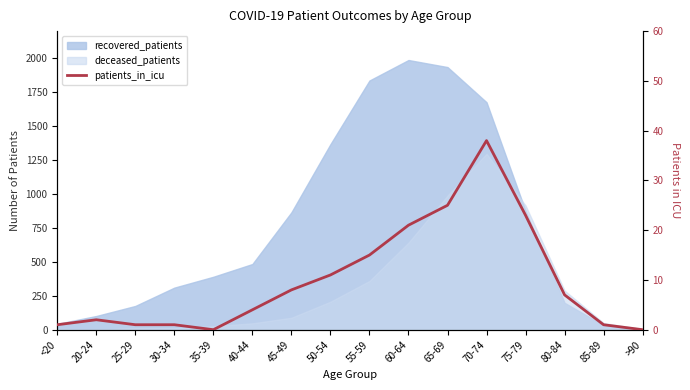

Reading right to left, what are all the values shown in this chart?

>90=0	85-89=1	80-84=7	75-79=23	70-74=38	65-69=25	60-64=21	55-59=15	50-54=11	45-49=8	40-44=4	35-39=0	30-34=1	25-29=1	20-24=2	<20=1